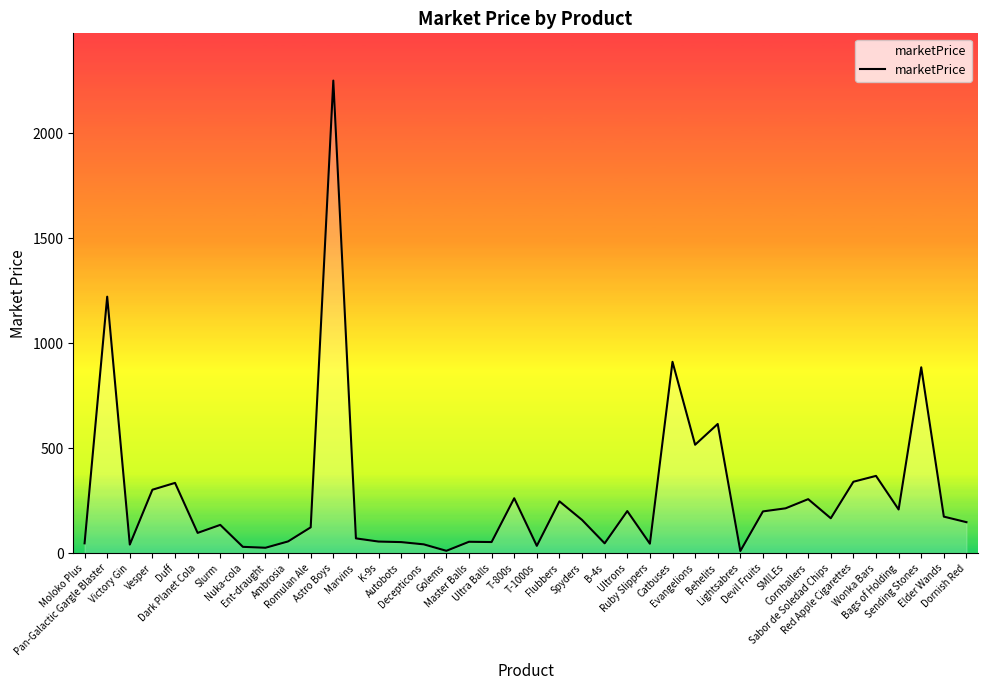

What is the difference between the maximum and minimum values?

2241.3